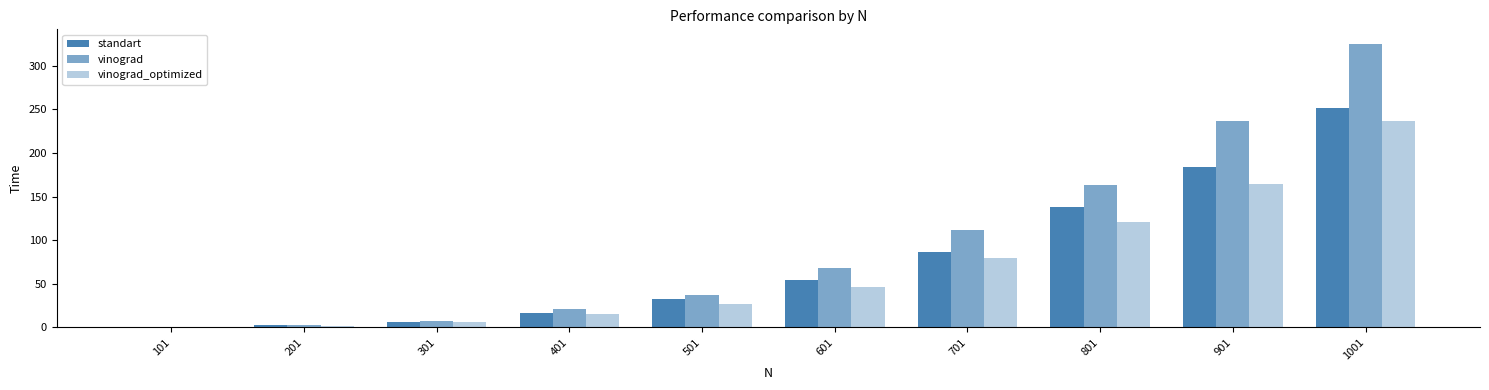

What is the difference between the maximum and minimum values in the vinograd_optimized series?

235.9